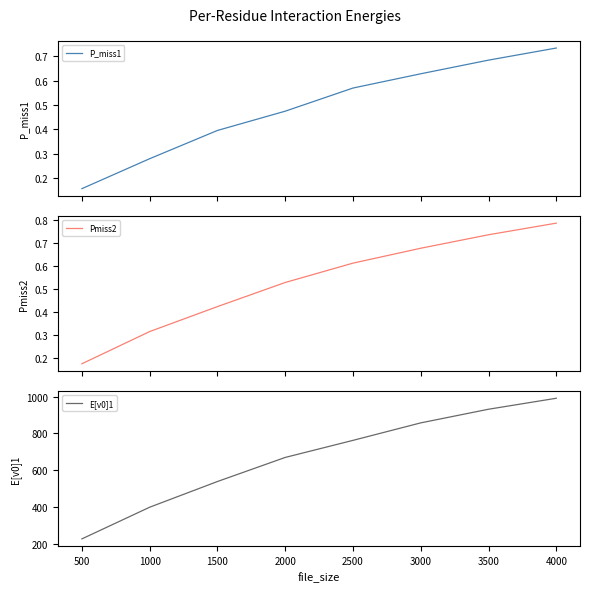

At how many categories does at least one series exceed 125?

8